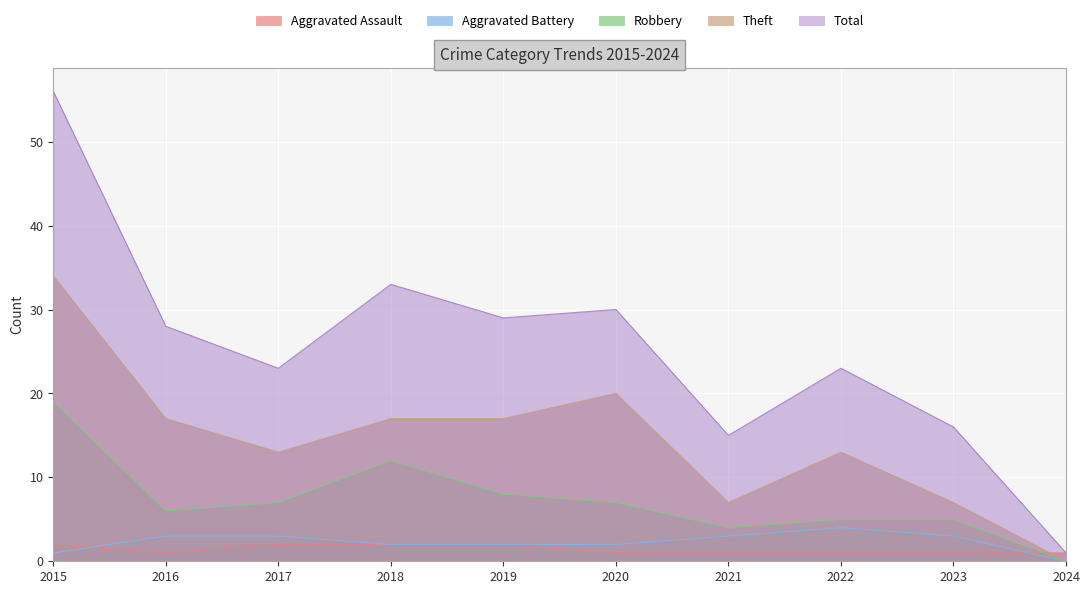

Is the value of Aggravated Assault at 2018 greater than the value of Aggravated Battery at 2024?

Yes